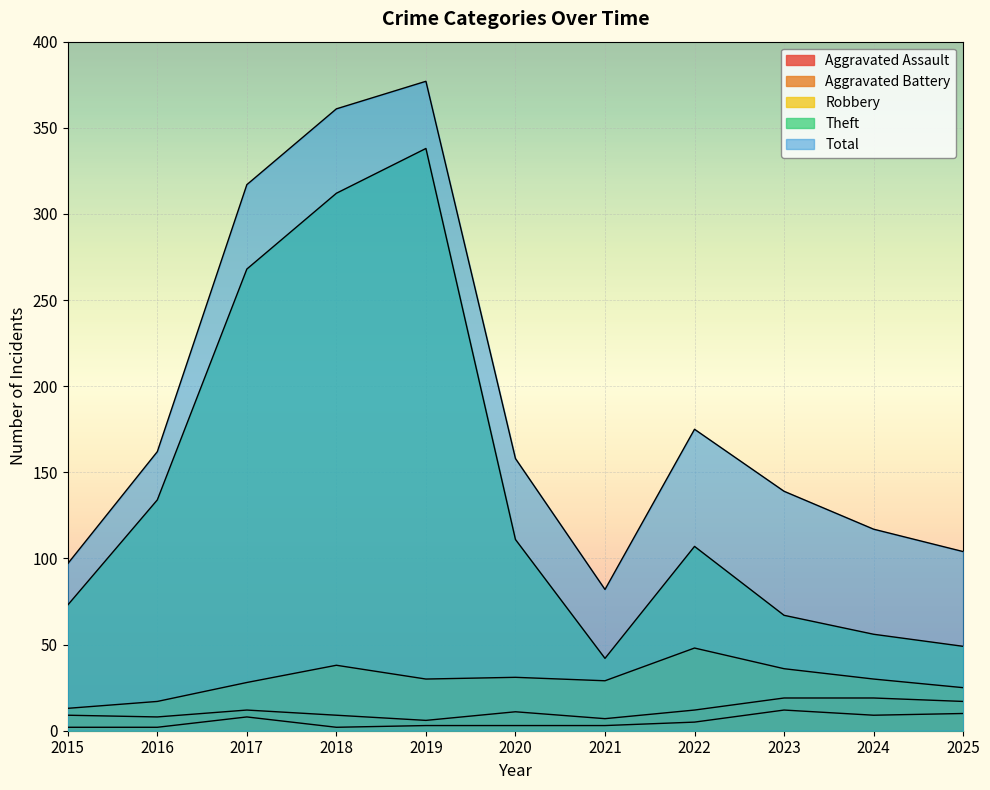

At which category is the sum across all series the highest?

2019